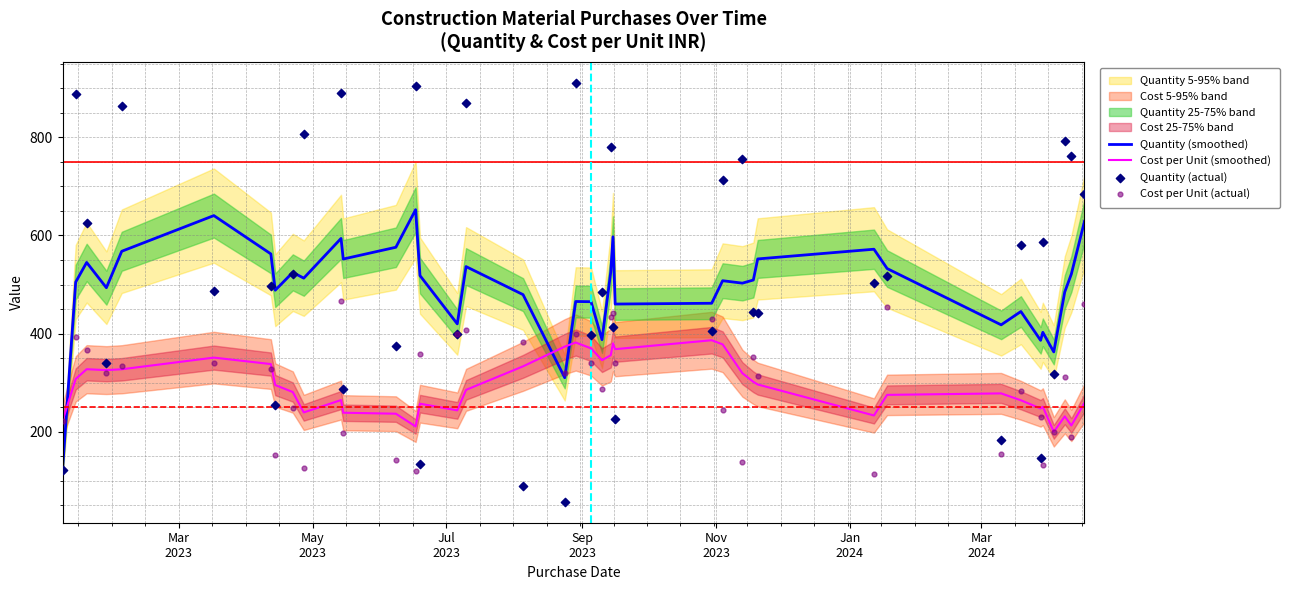

True or false: Cost per Unit (smoothed) and Quantity (smoothed) cross at least once.

True